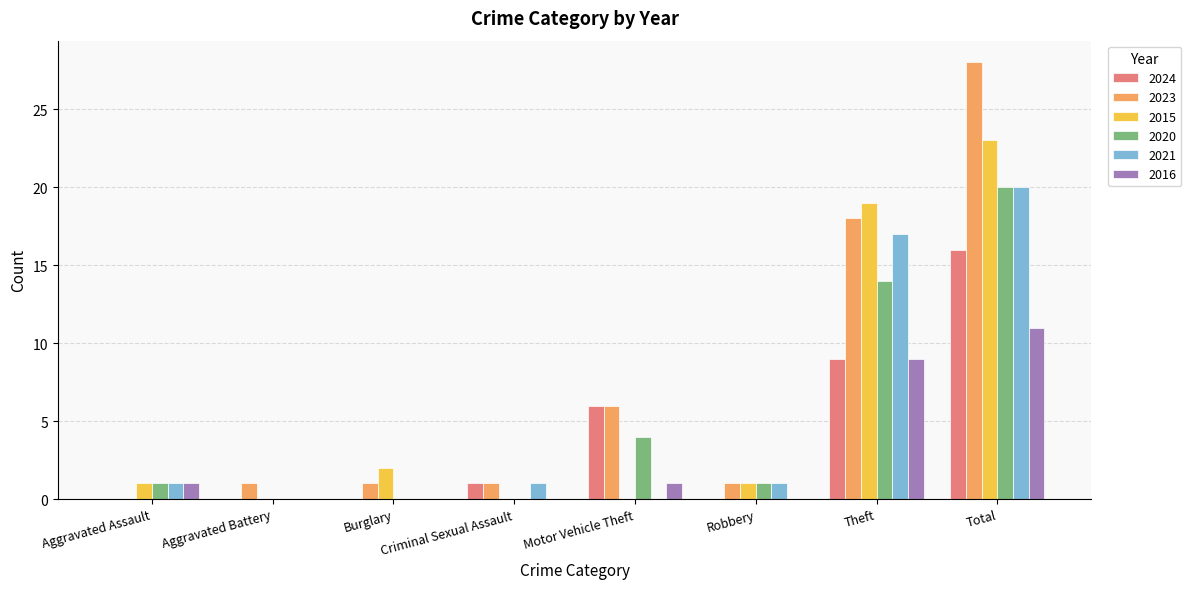

How many distinct data groups are displayed?

6